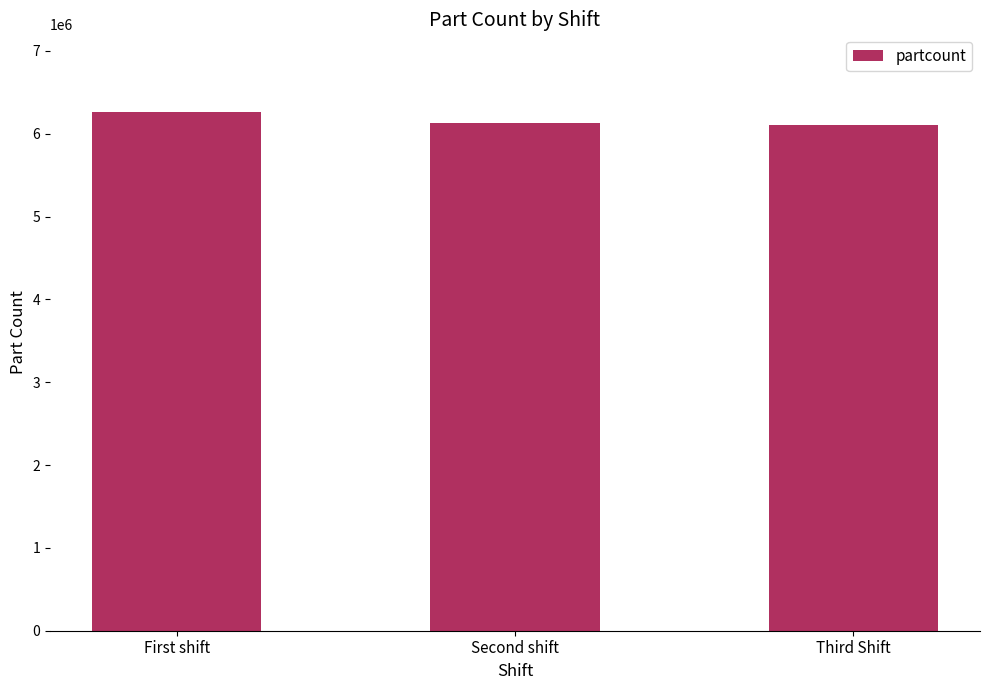

True or false: the data shows 6260990 at First shift.

True